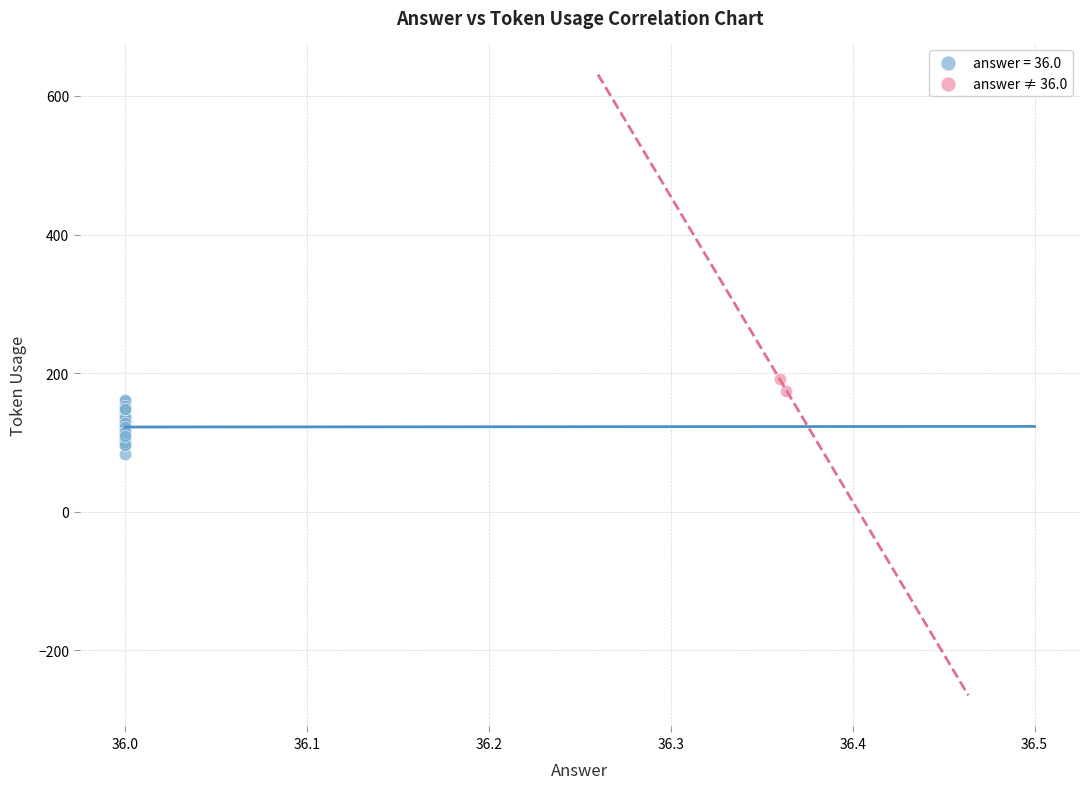

What are all the series names shown in the legend?

answer = 36.0, answer ≠ 36.0